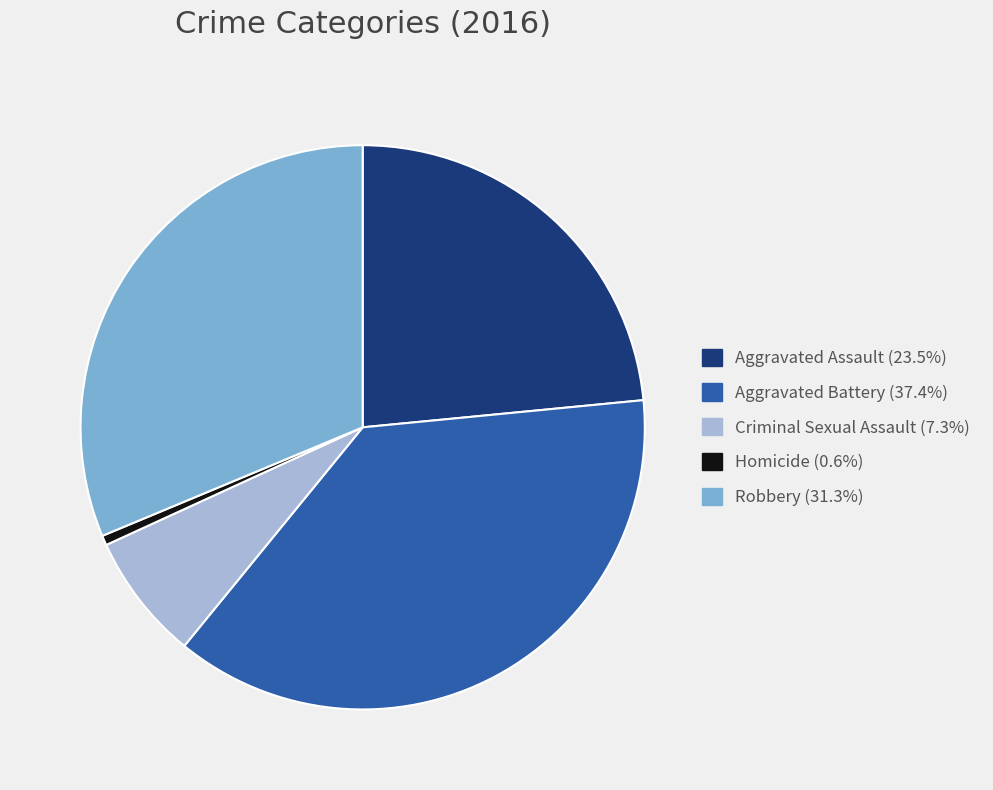

How many segments does this pie chart have?

5